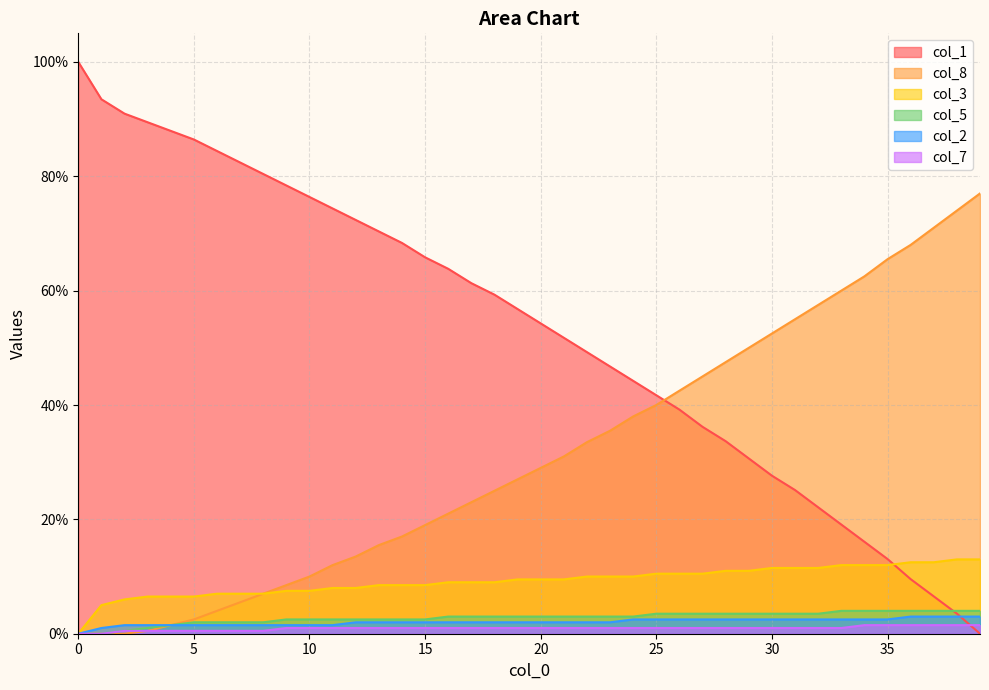

At 31, list the series in order from smallest to largest.

col_7, col_2, col_5, col_3, col_1, col_8